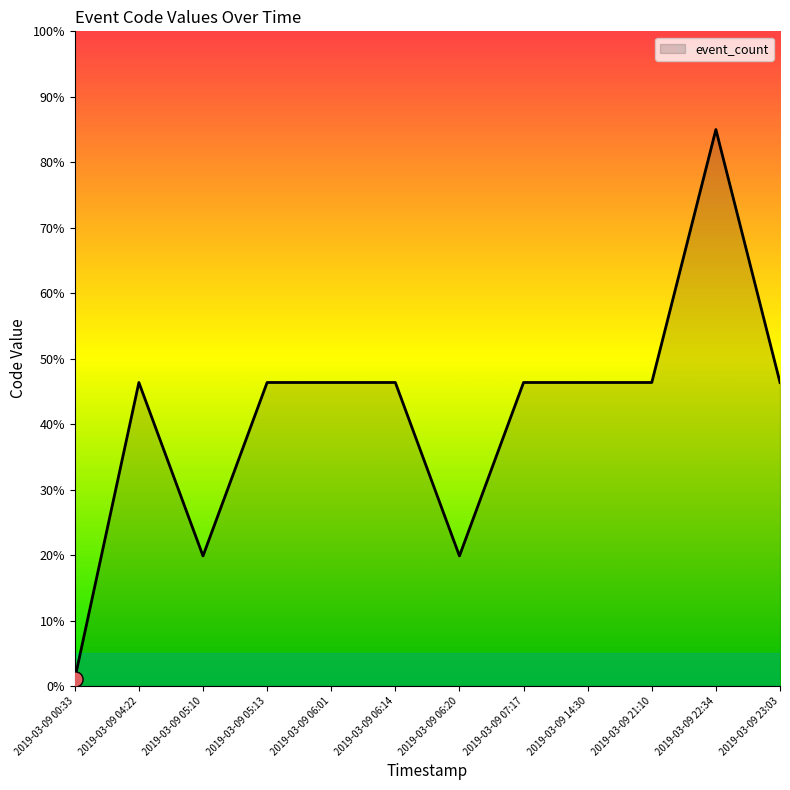

Between 2019-03-09 06:20 and 2019-03-09 06:14, which is larger?

2019-03-09 06:14